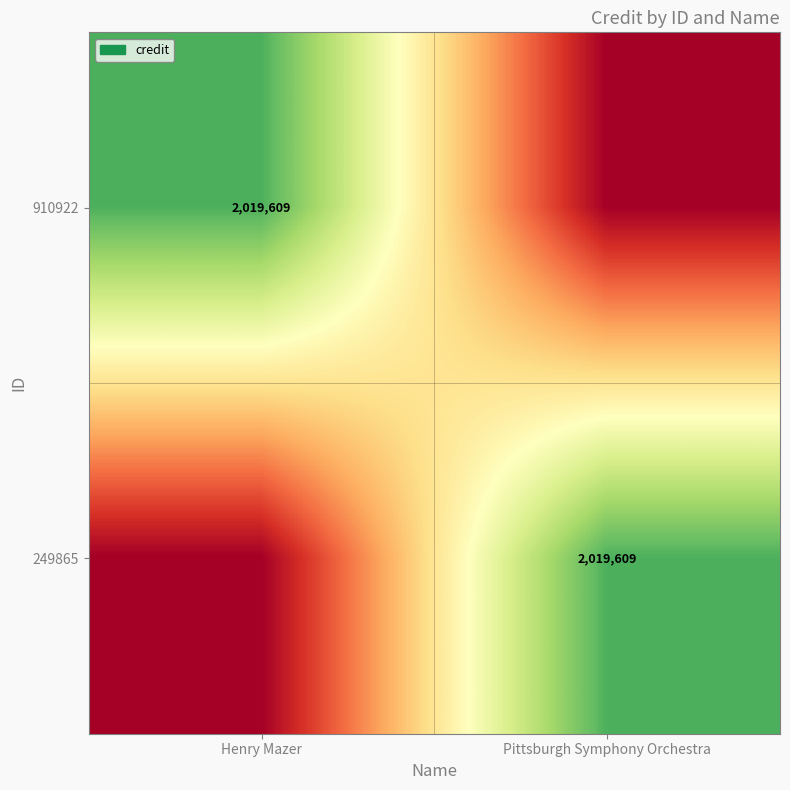

What is the spread (max minus min) of values at Henry Mazer?

2019609